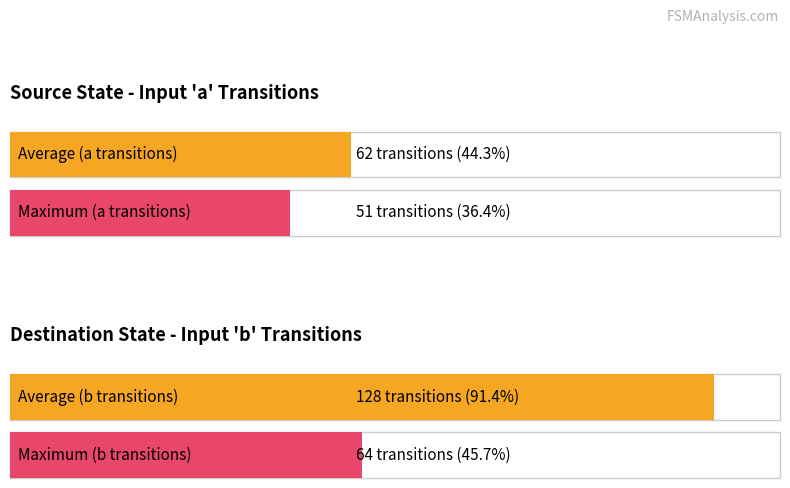

Is the value of Maximum utilization at input_symbol=a greater than the value of Average utilization at input_symbol=a?

No